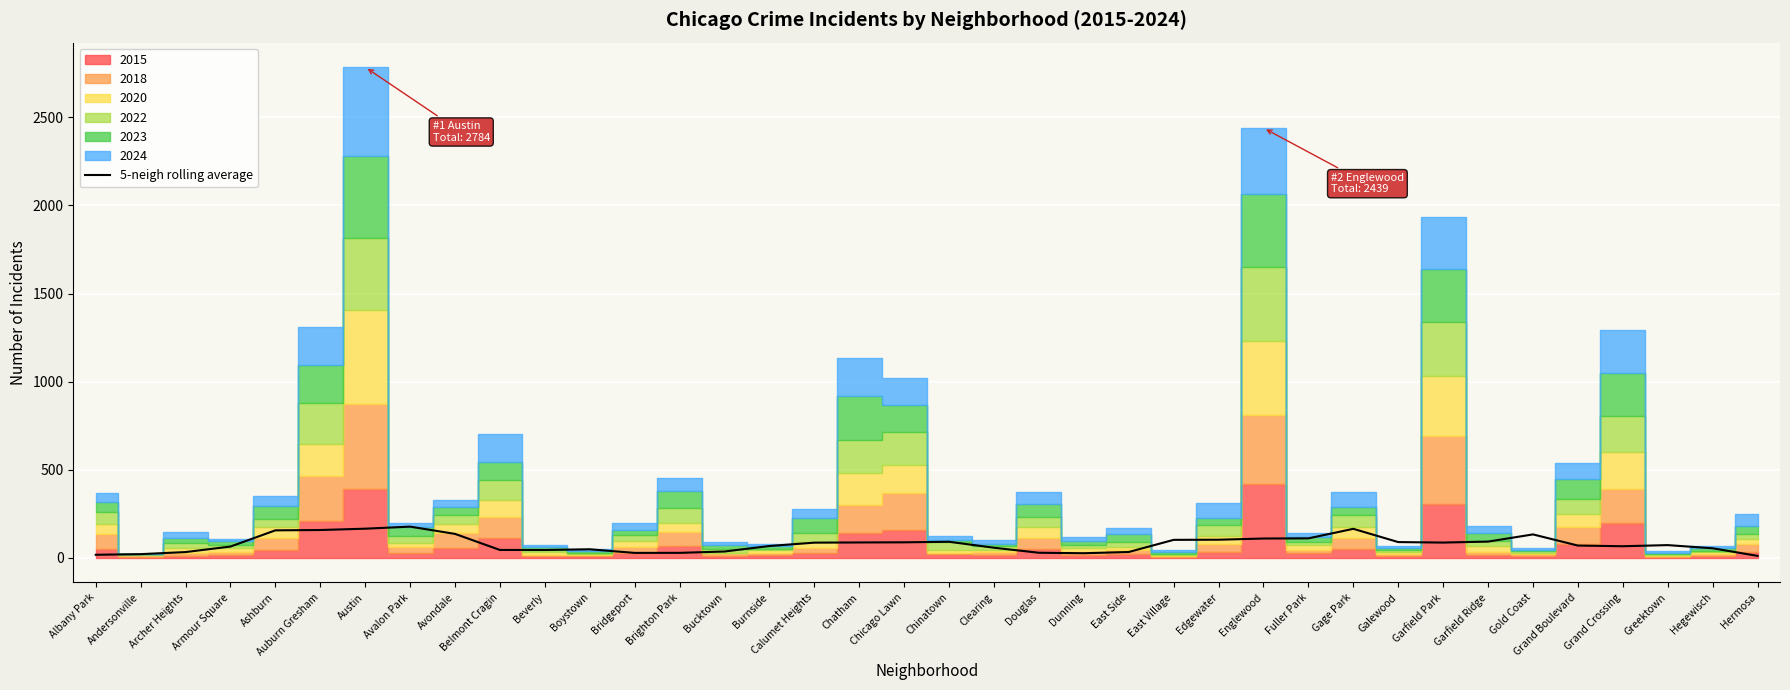

Where is the first local maximum?

Avalon Park